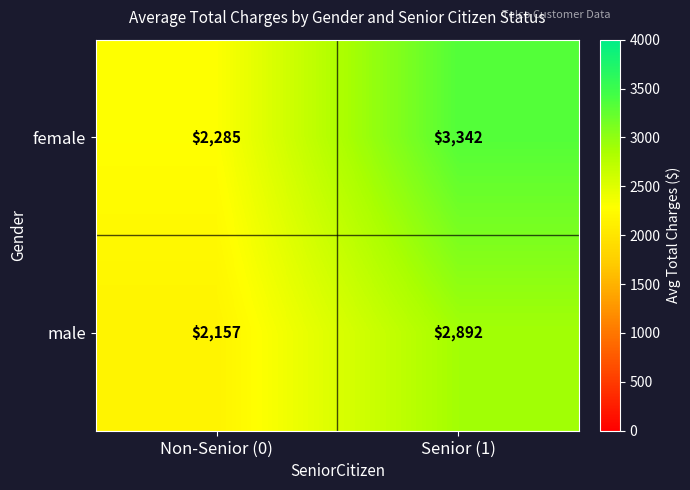

Which series has the largest range (max minus min)?

female